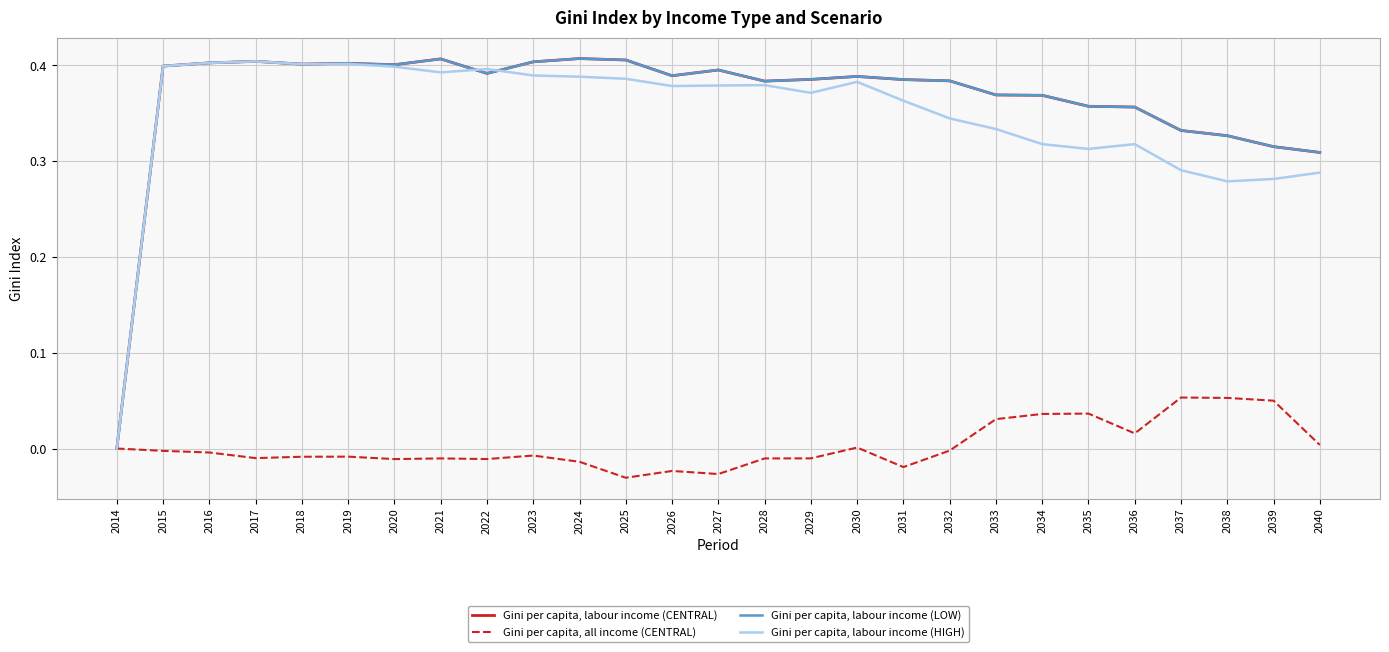

Does the chart display data point markers on the line(s)?

No